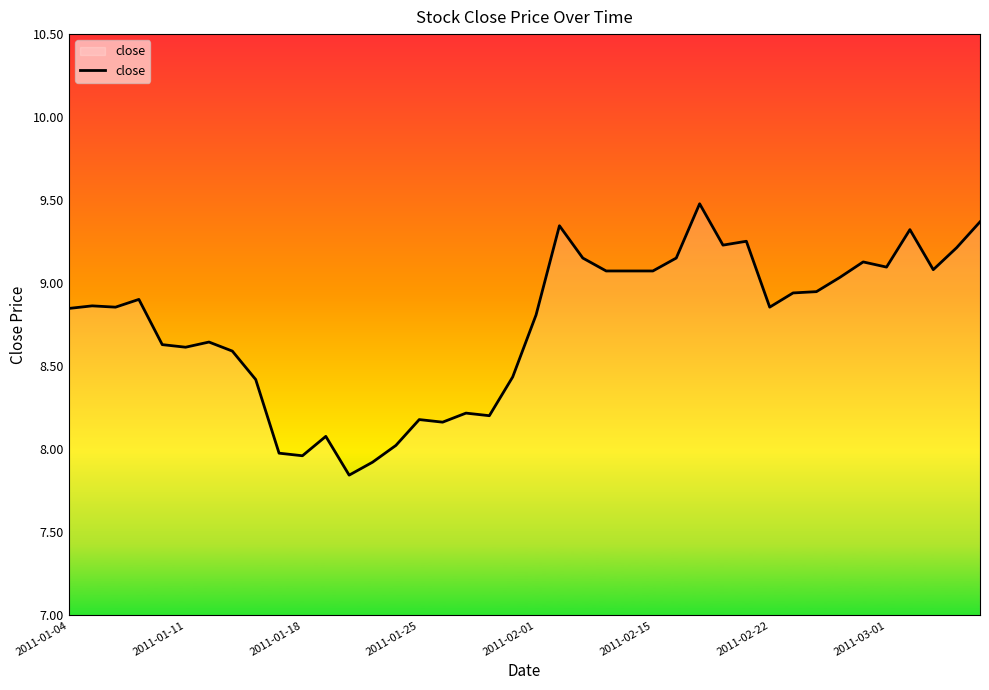

What is the maximum value shown in the chart?

9.5